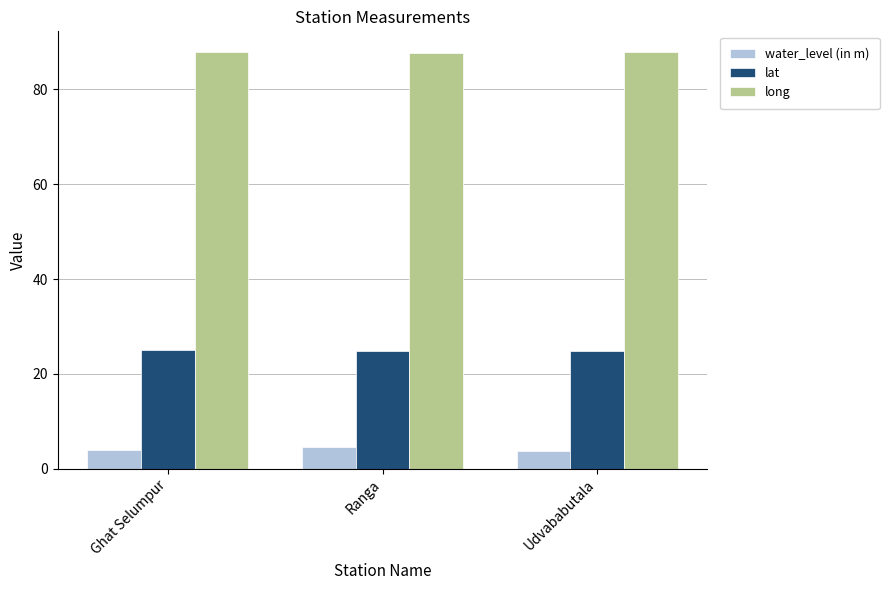

Which series has the largest total across all categories?

long